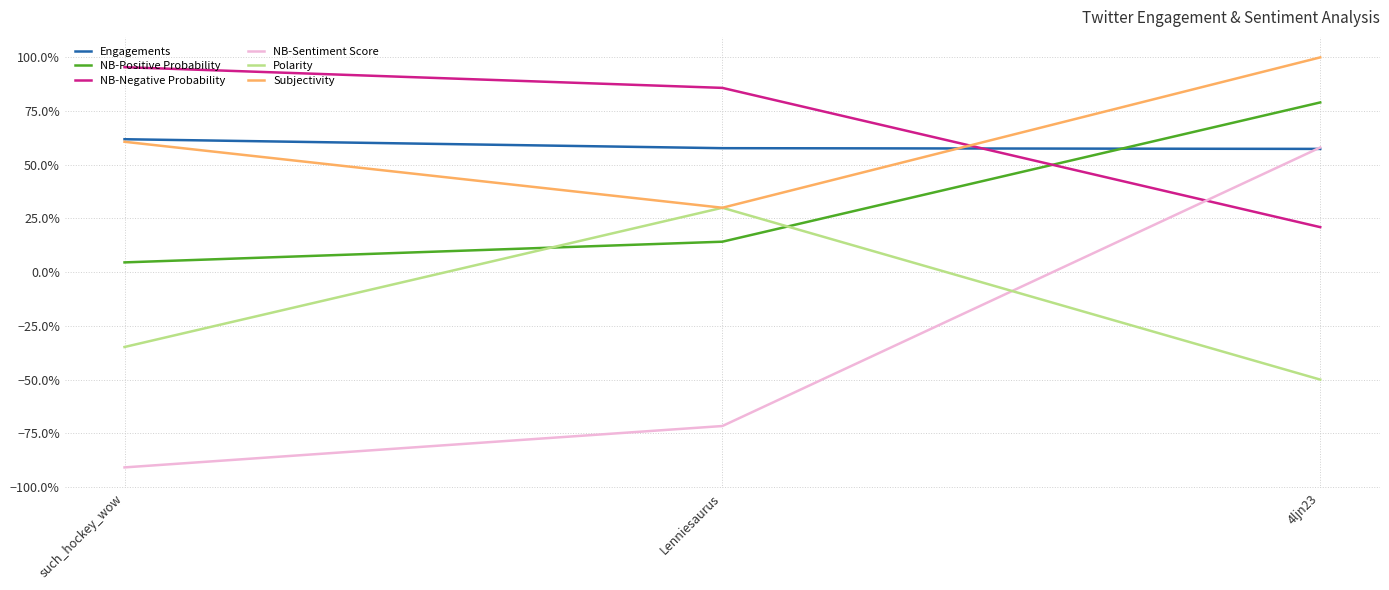

Does the chart display data point markers on the line(s)?

No